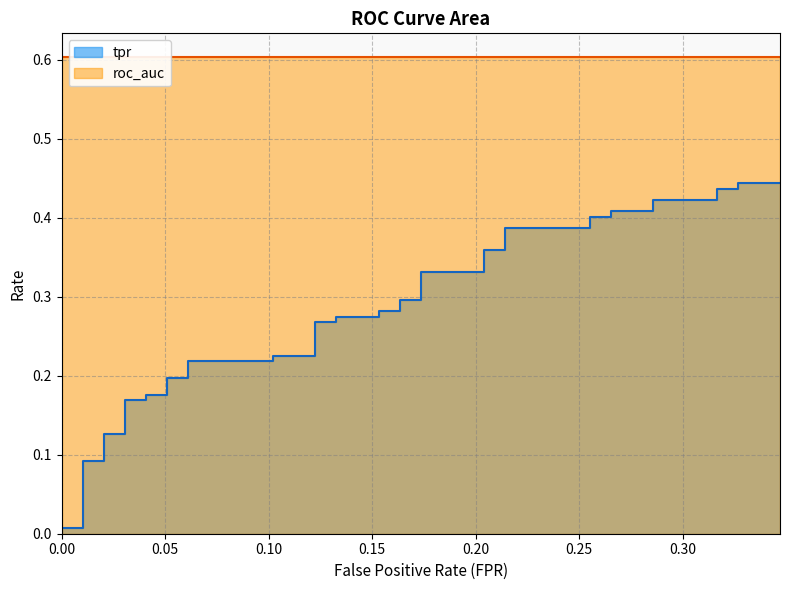

What is the difference between the values at 0.1224489795918367 and 0.03061224489795918?

0.1